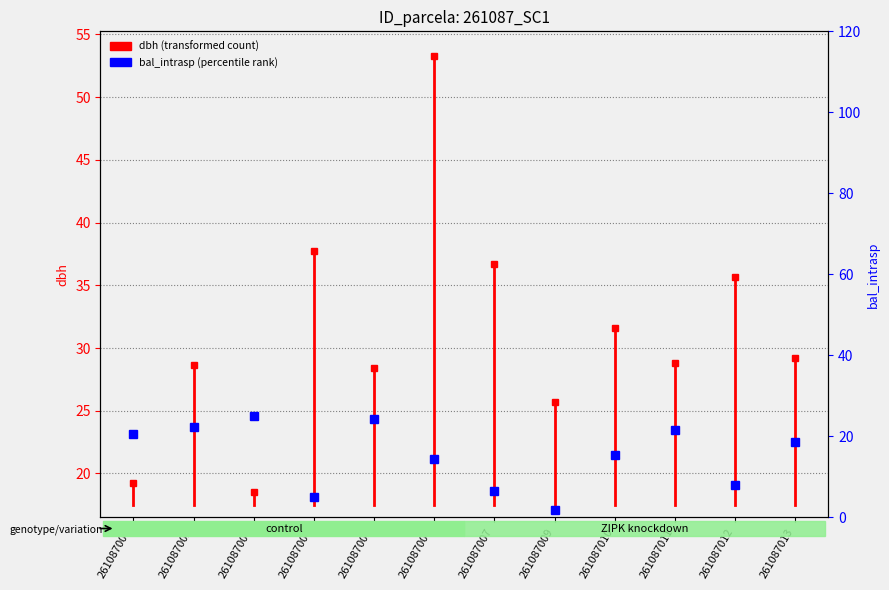

How many data points are less than 19?

1